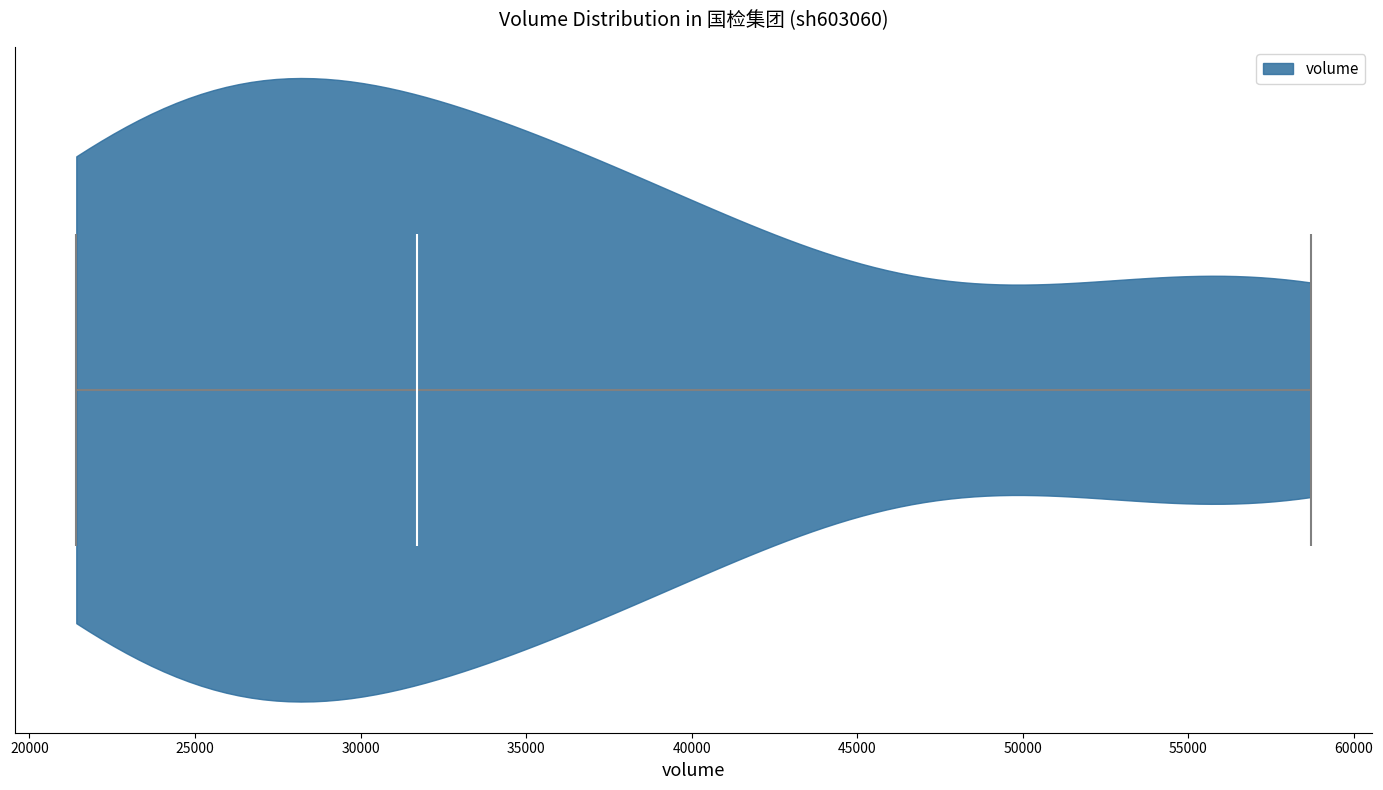

Read this violin plot against the x-axis: where its median line is, and the lowest and highest points the violin reaches. The values are not printed on the chart, so give them approximately, as read against the axis.

median line 31500, lowest point 21500, highest point 58500